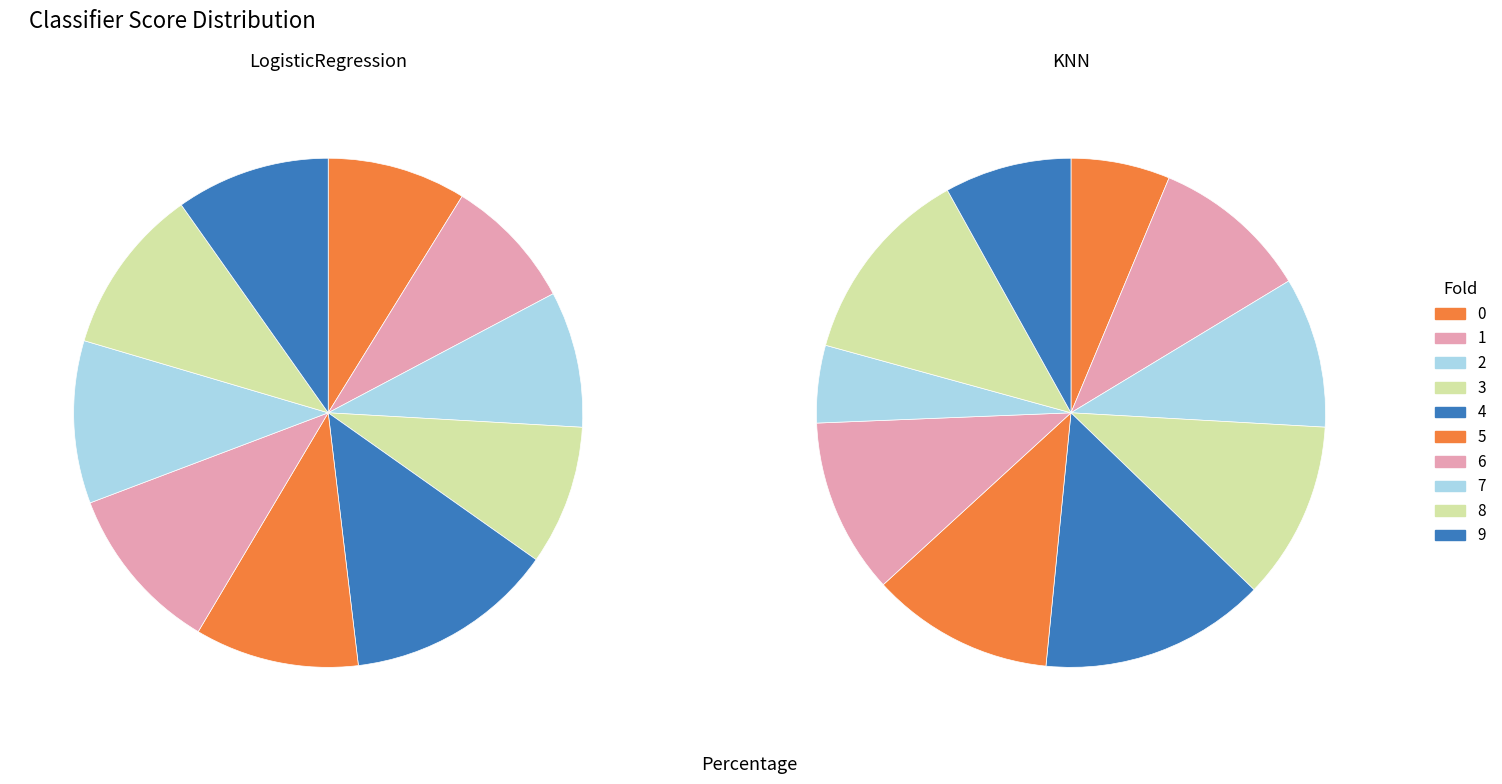

What is the smallest slice in the pie chart?

7